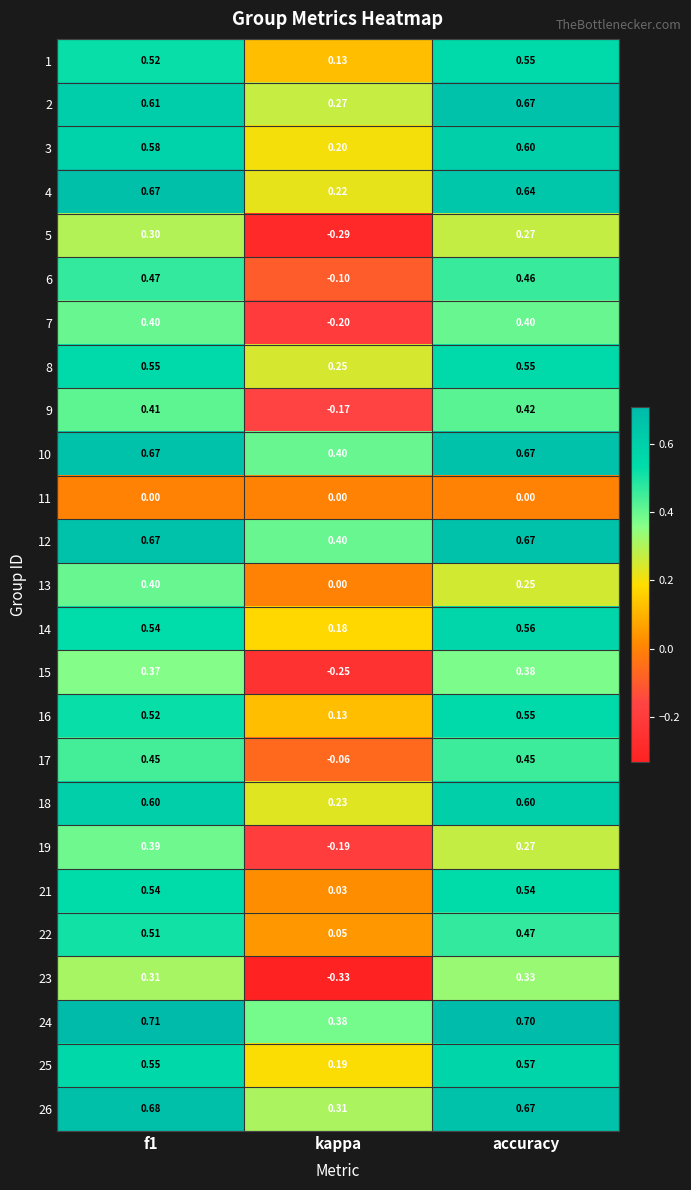

Is the value of 3 at kappa greater than the value of 11 at f1?

Yes